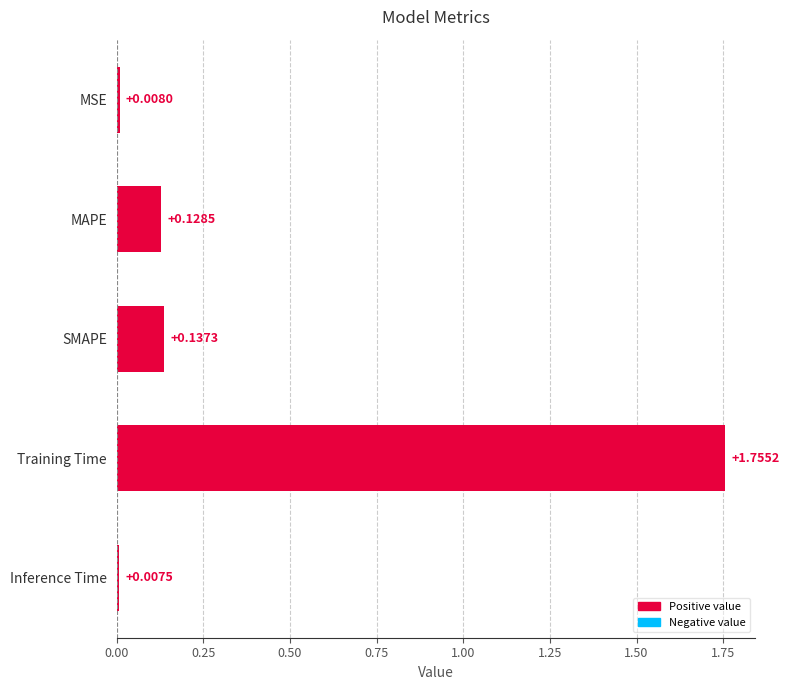

What is the label of the 3rd bar from the top?

SMAPE